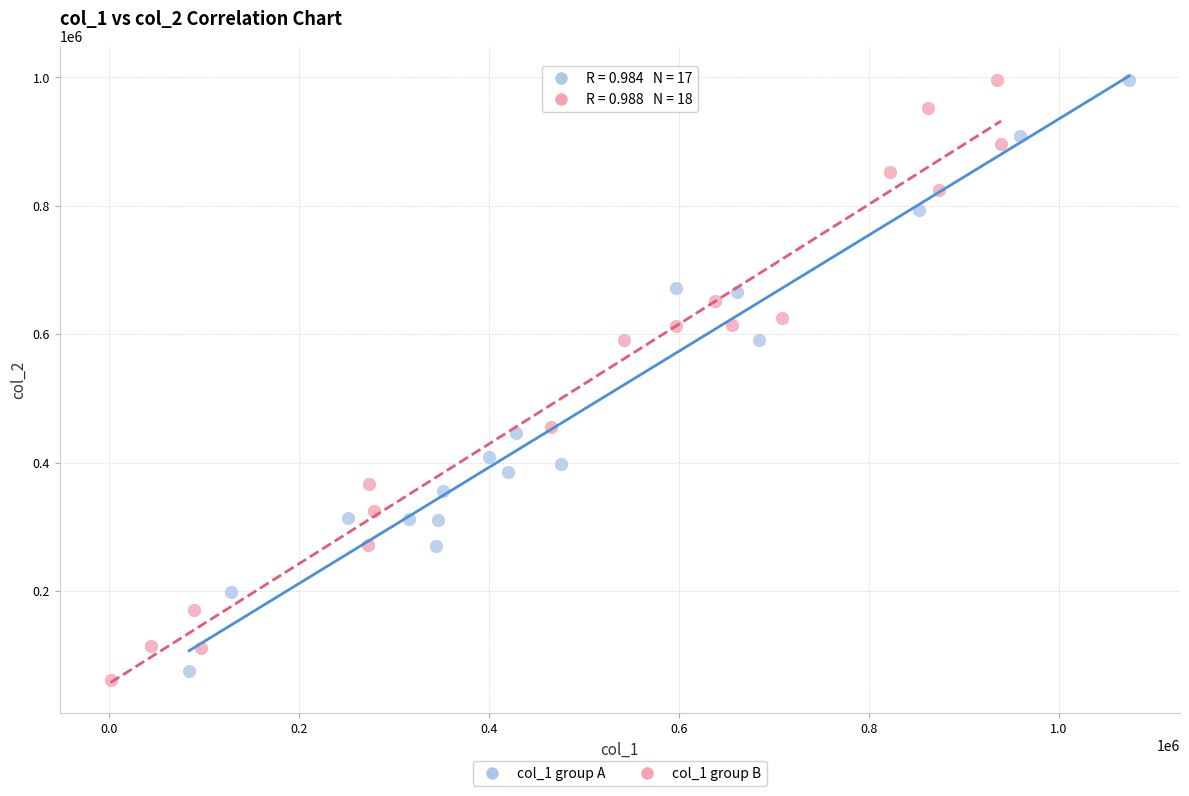

Which series has the widest spread of Y values?

col_1 group B